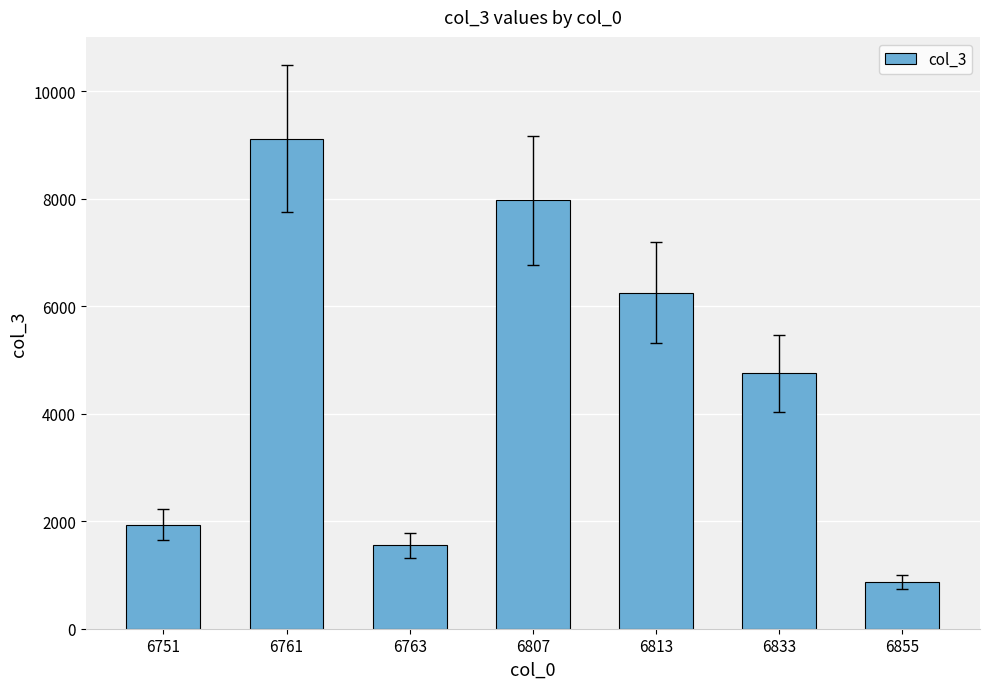

What value does the data have at 6855, to the nearest 10?

870